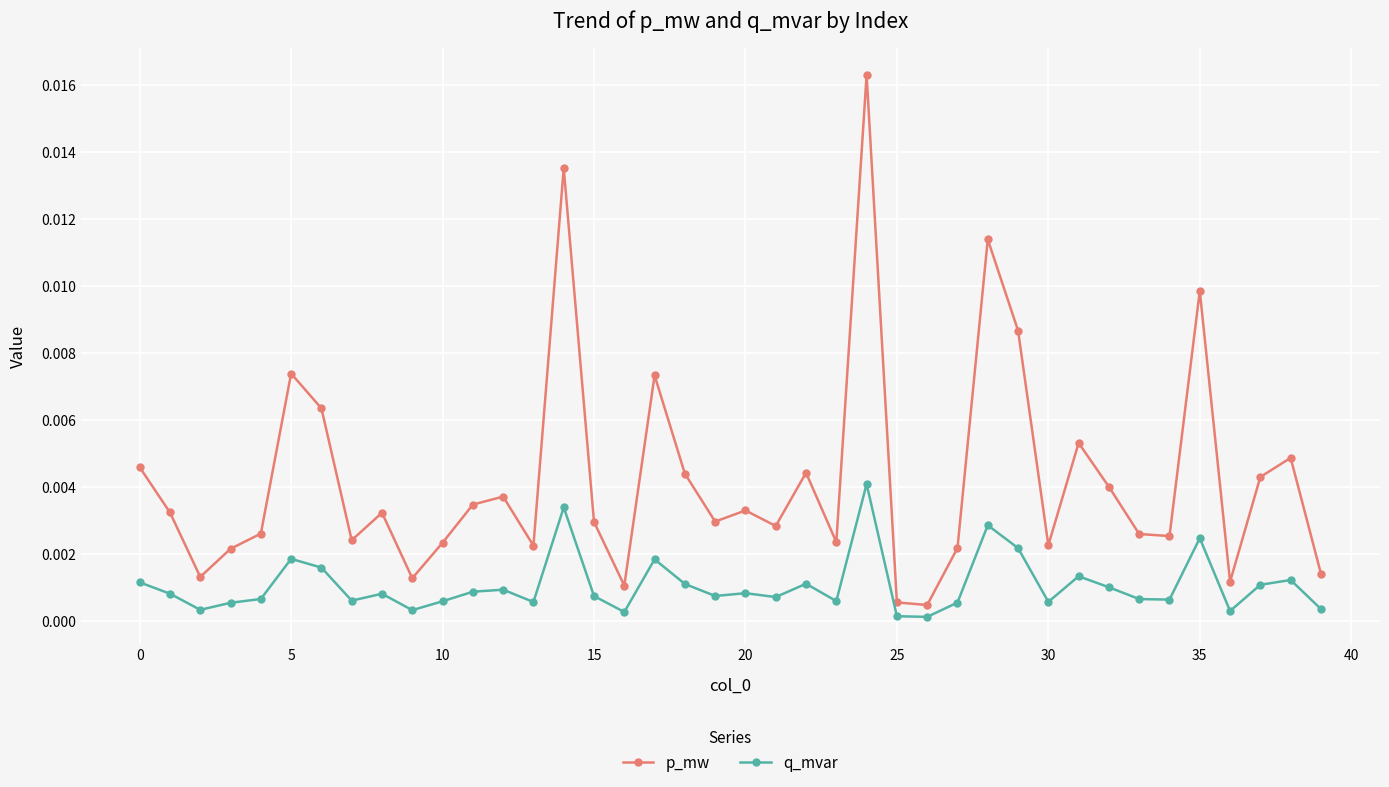

Which series has the largest total across all categories?

p_mw